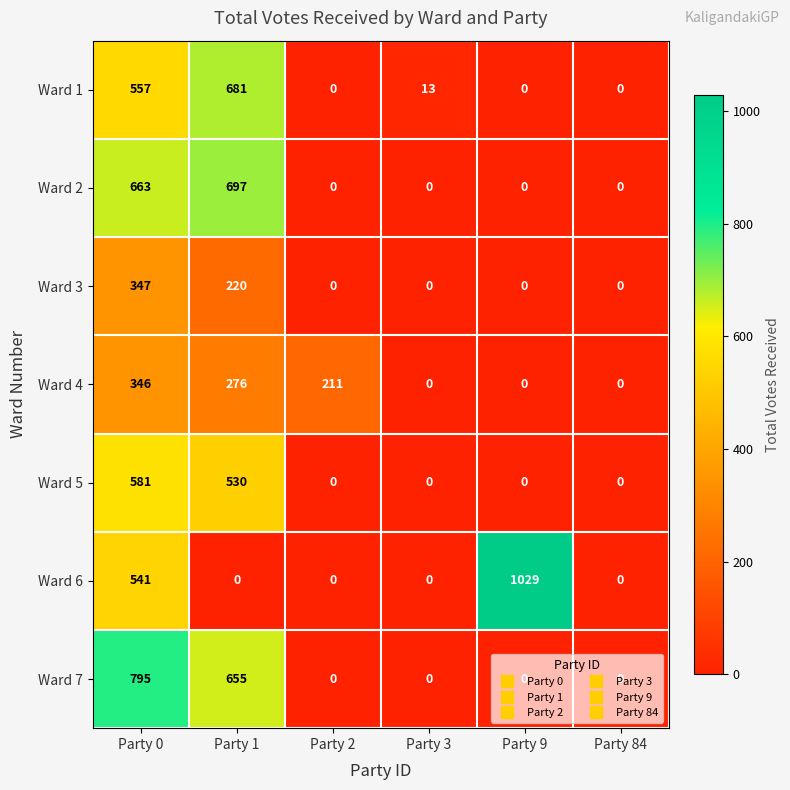

What is the sum of the Ward 4 values at Party 0 and Party 2?

557